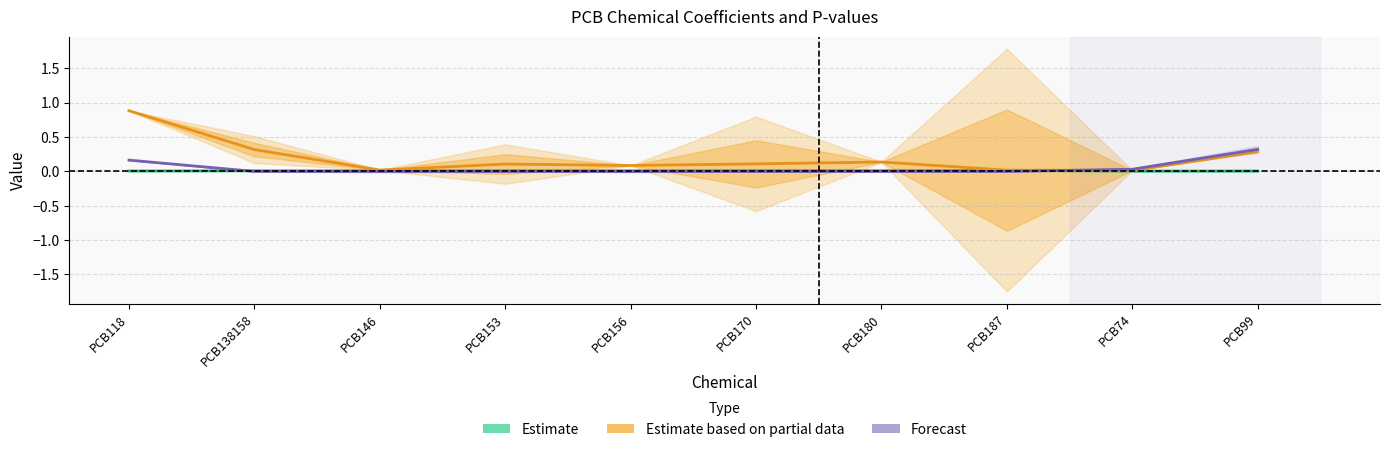

Rank the series by their maximum value, from highest to lowest.

Estimate based on partial data, Forecast, Estimate